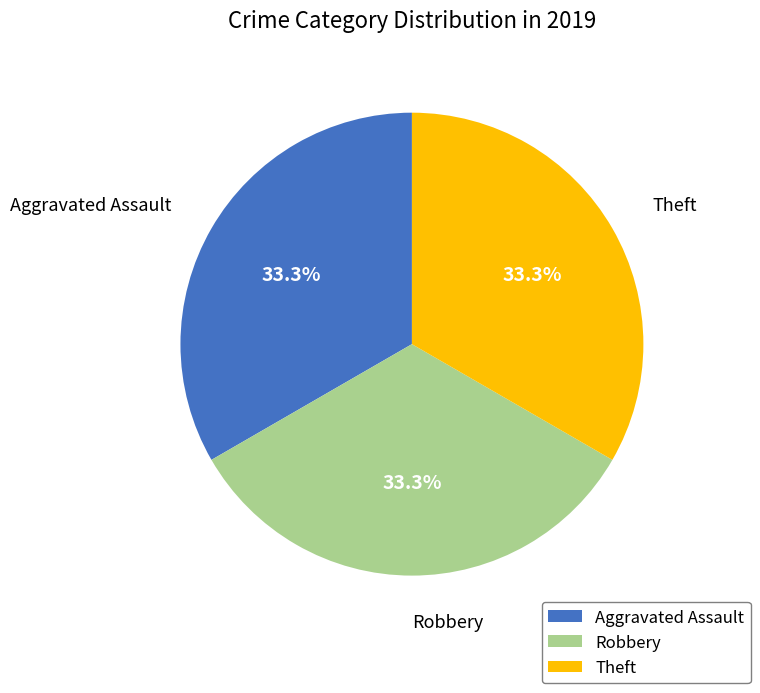

What percentage is the Aggravated Assault slice, to the nearest percent?

33%